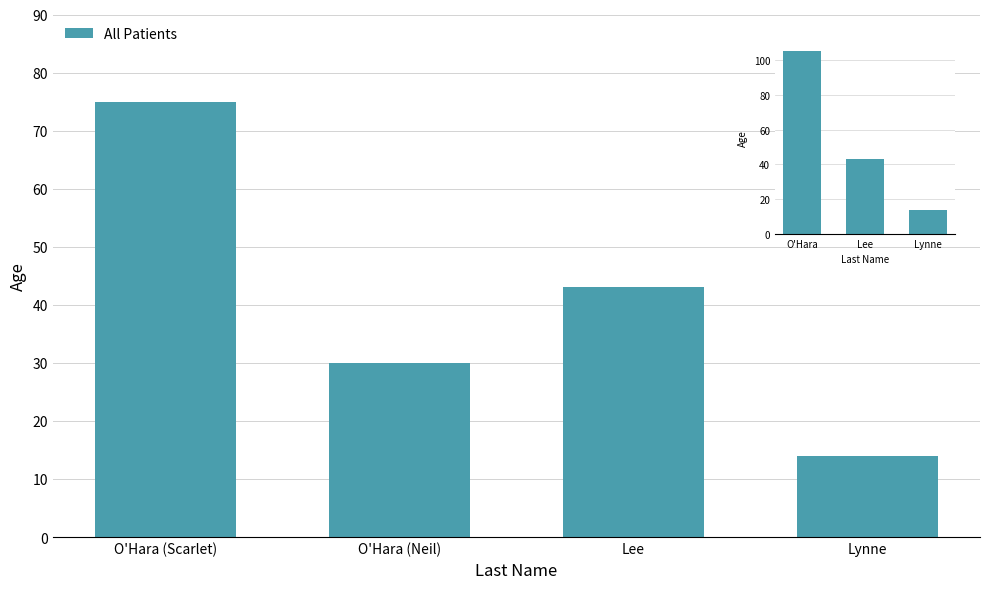

What is the greatest value displayed?

75